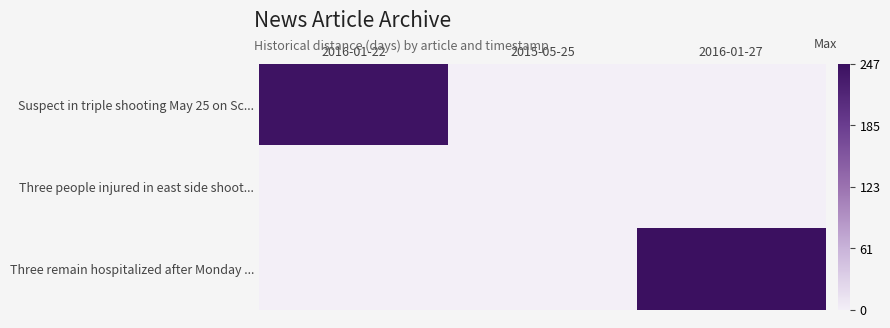

Reading right to left, list all the values displayed in this chart.

Suspect in triple shooting May 25 on Sc...: 2016-01-27=0	2015-05-25=0	2016-01-22=242
Three people injured in east side shoot...: 2016-01-27=0	2015-05-25=0	2016-01-22=0
Three remain hospitalized after Monday ...: 2016-01-27=247	2015-05-25=0	2016-01-22=0